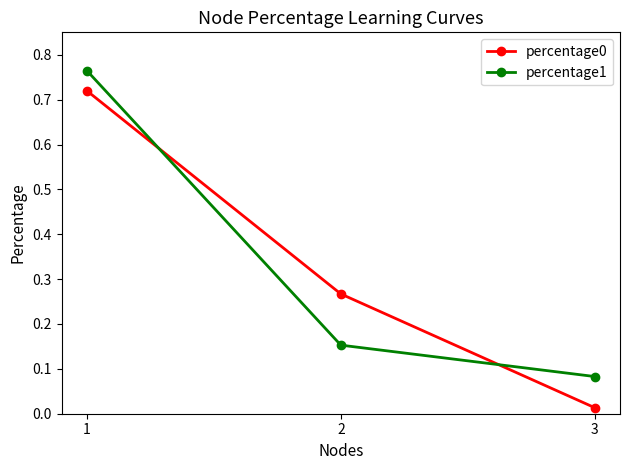

What is the sum of all percentage1 values?

1.0